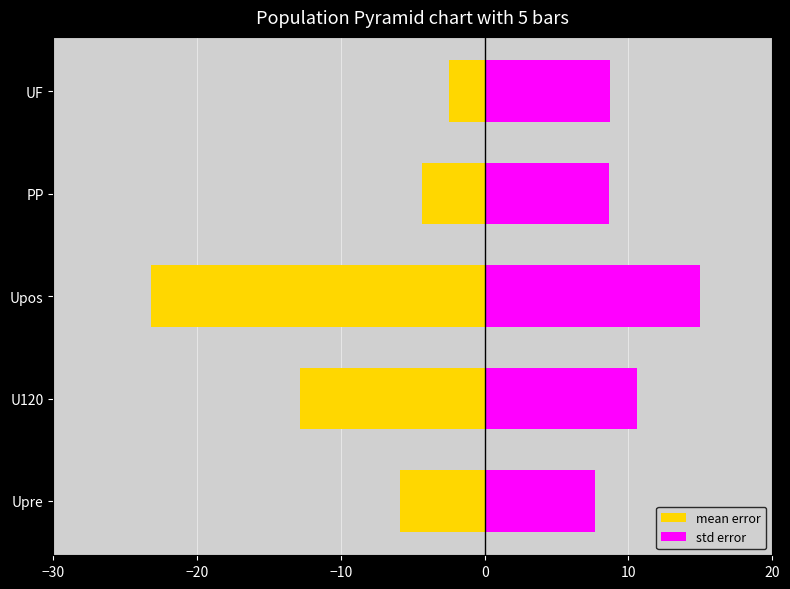

The value of std error at Upos is 15.0. True or false?

True